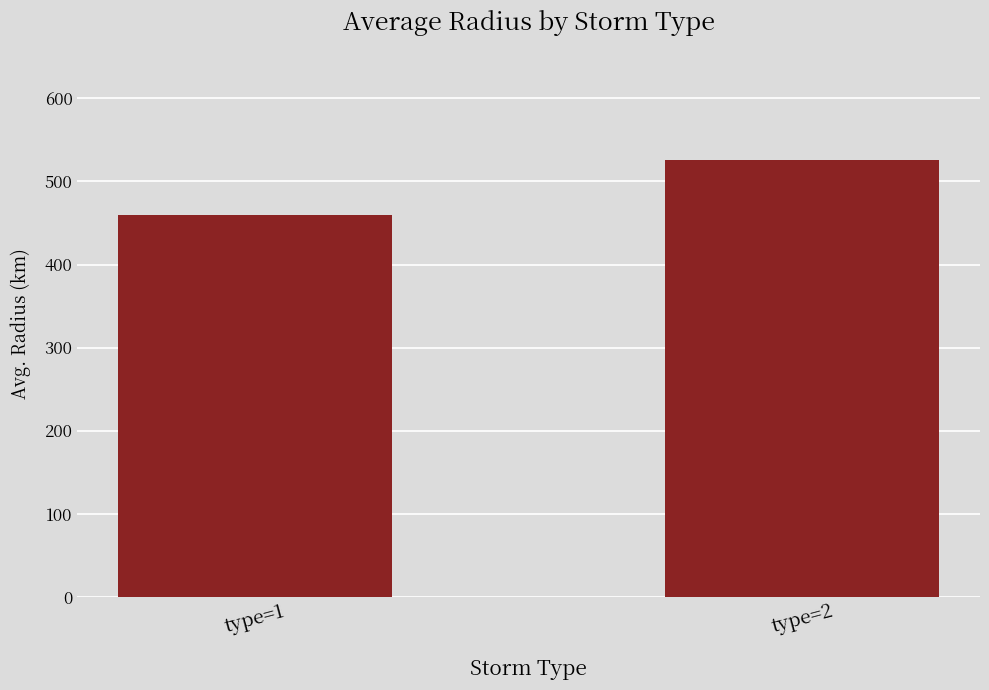

List the labels in order of value, smallest first.

type=1, type=2